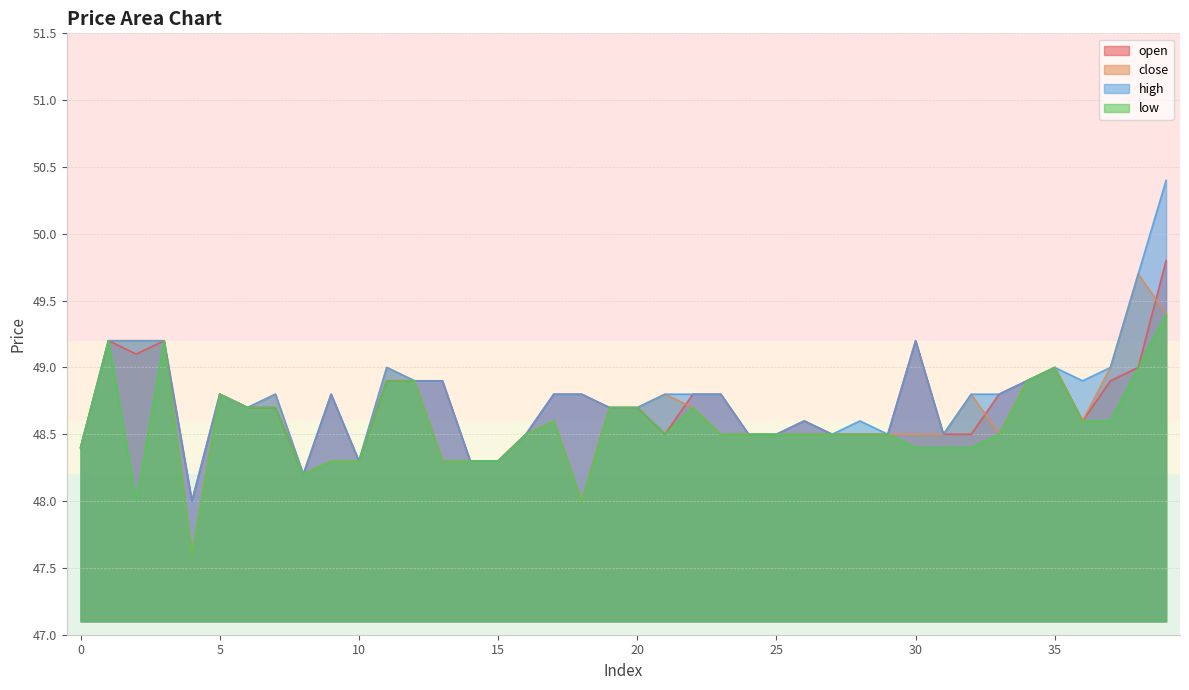

How many lines are shown in the chart?

4